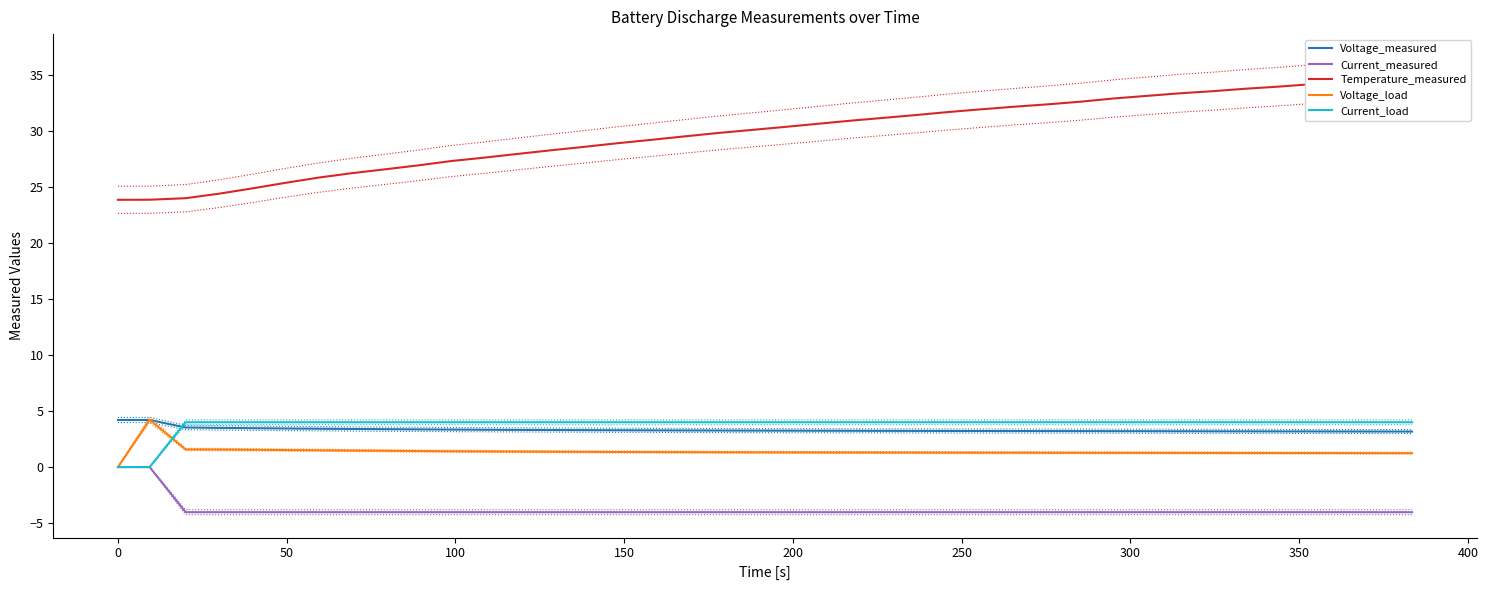

What is the average value of the Current_load series?

3.8